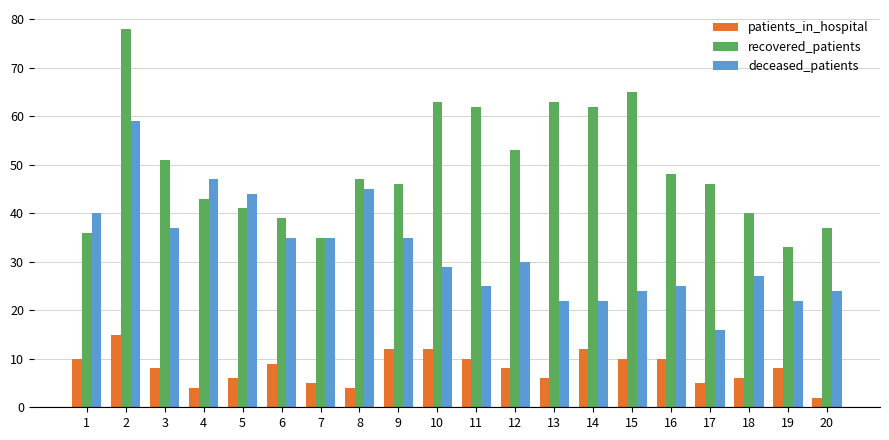

What is the greatest value displayed?

78